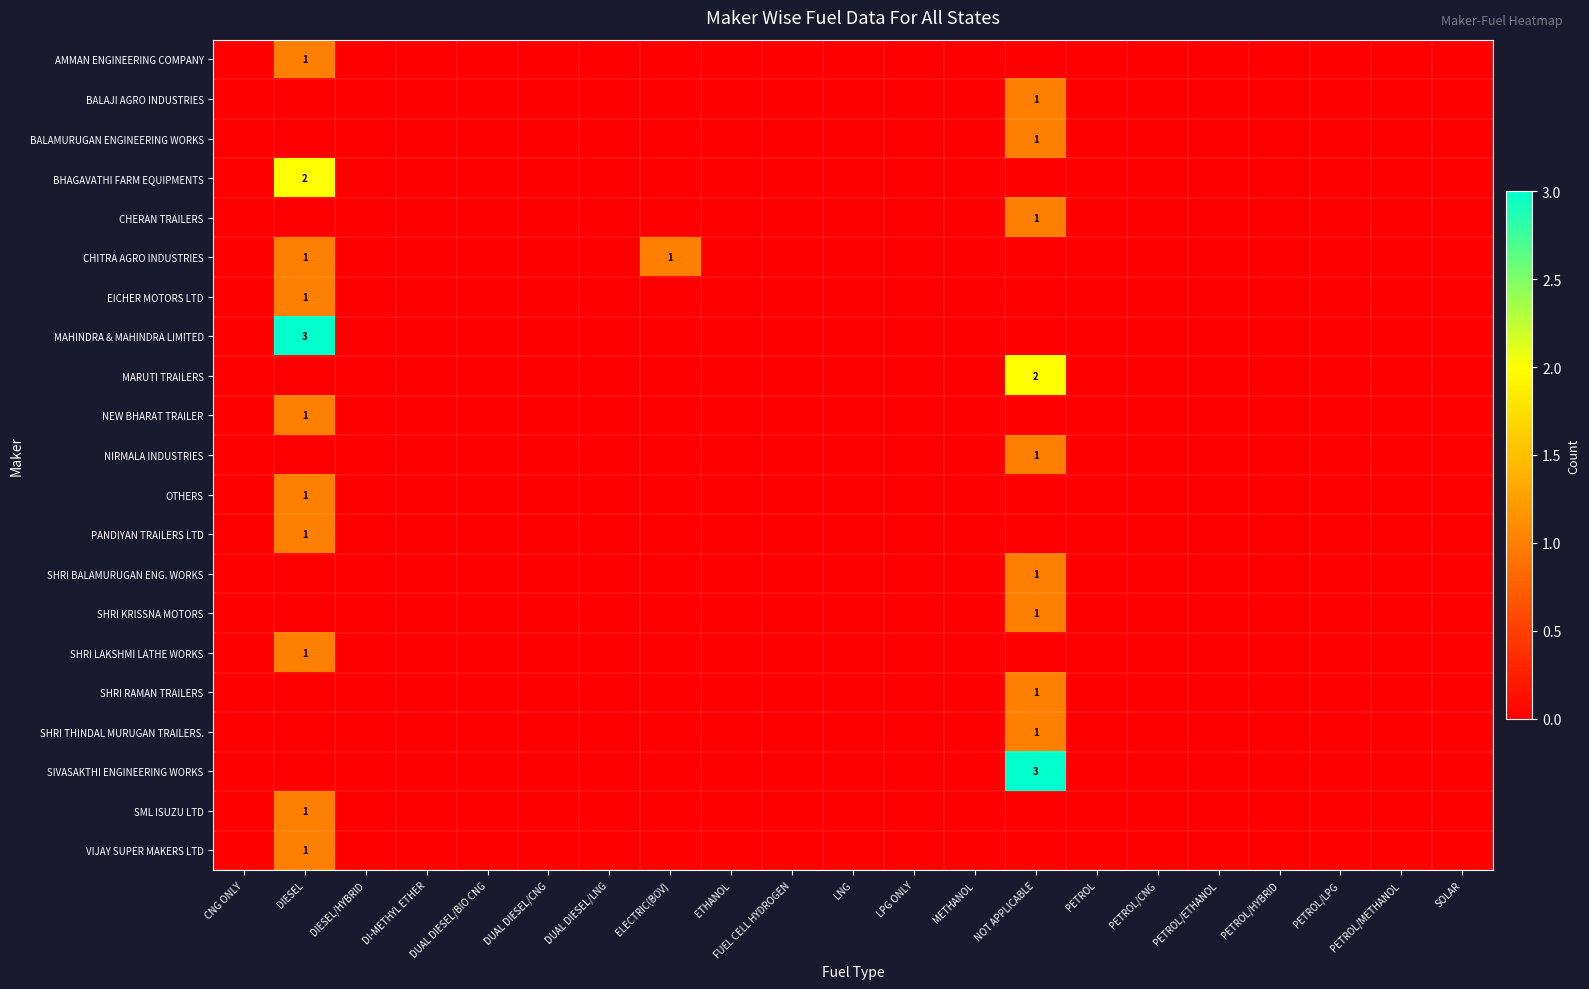

True or false: SHRI LAKSHMI LATHE WORKS has a value of 1 at DIESEL.

True